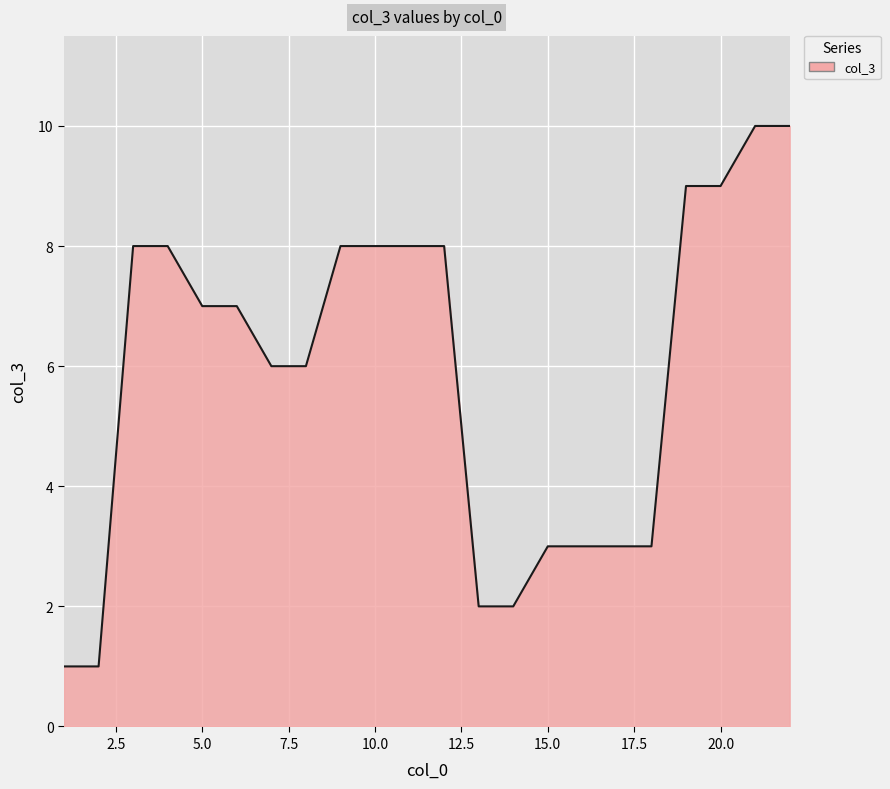

What is the maximum value shown in the chart?

10